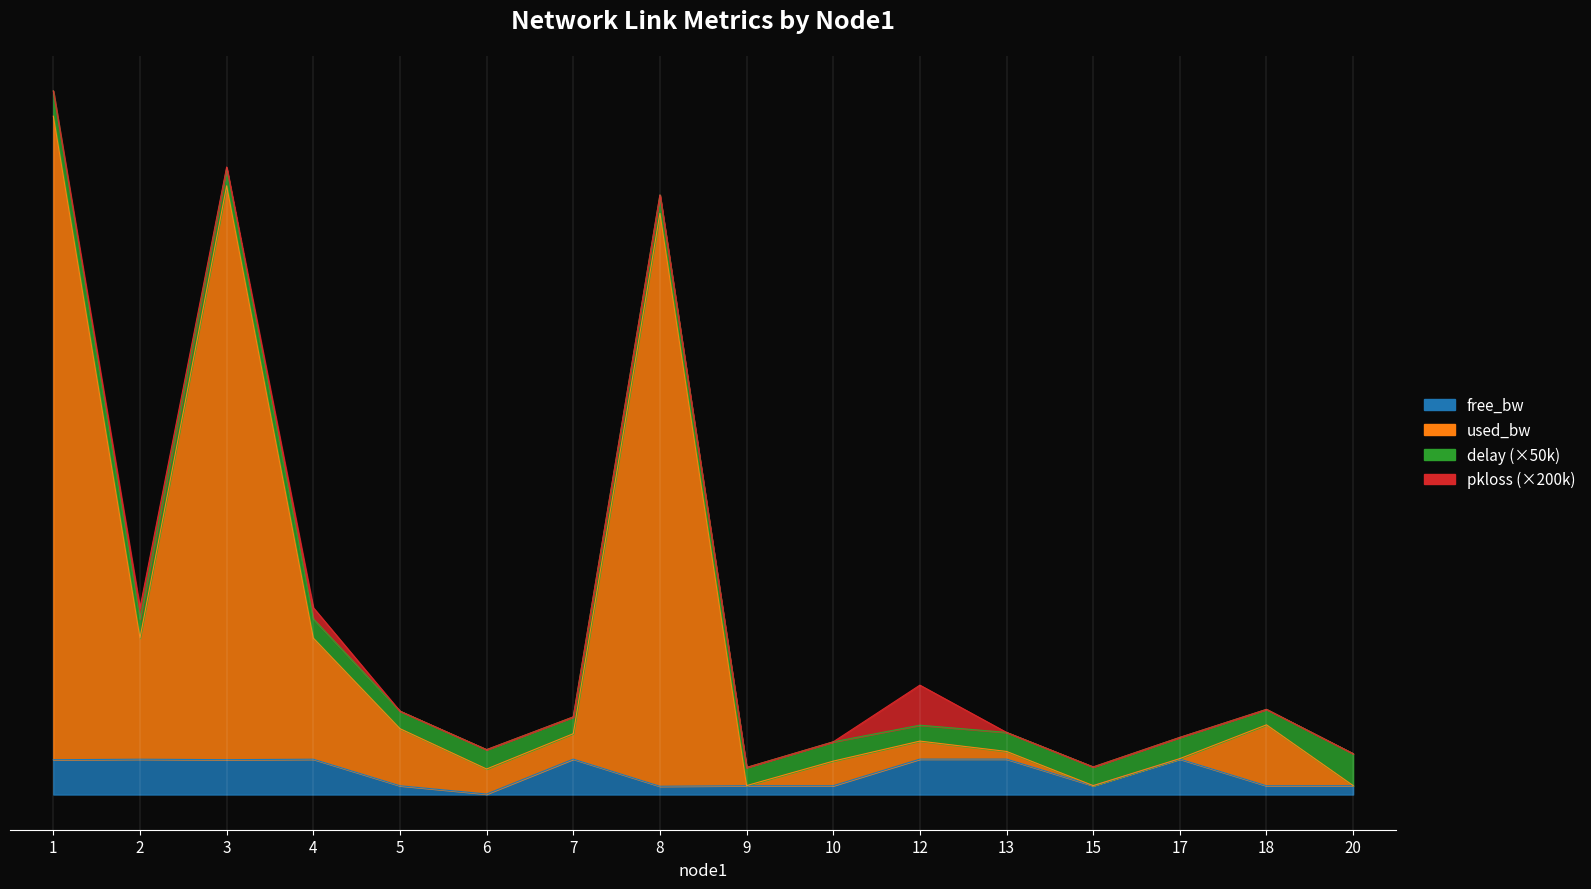

What is the spread (max minus min) of values at 20?

191.9